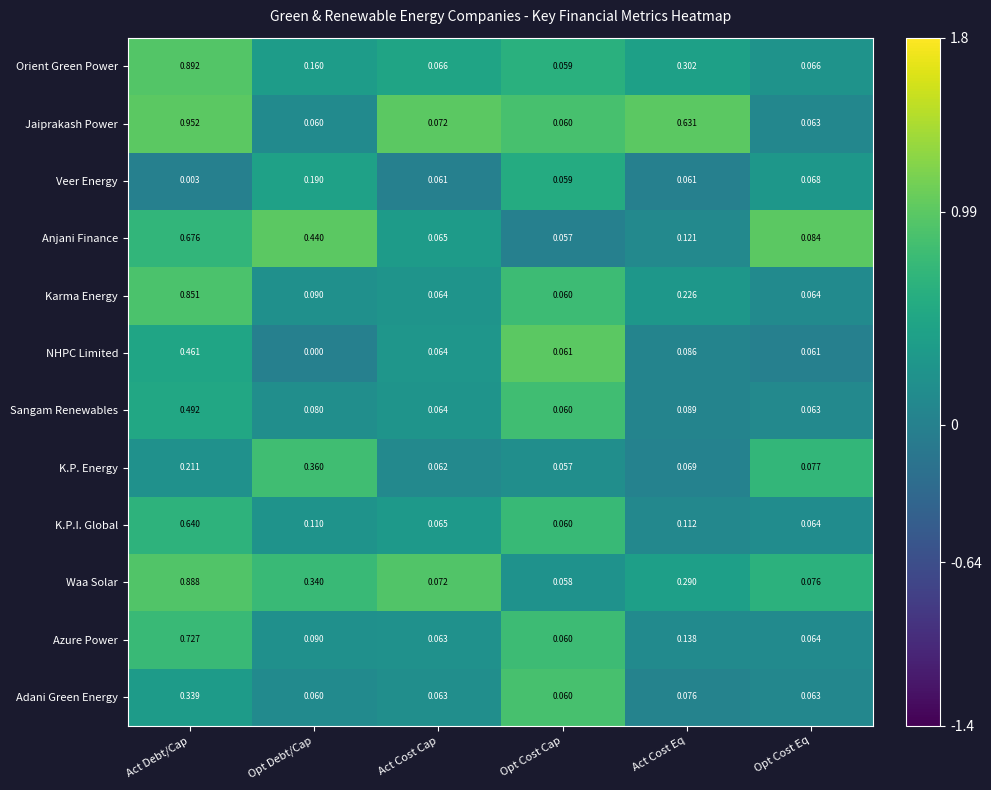

What is the total value across all series at Act Cost Cap?

0.8